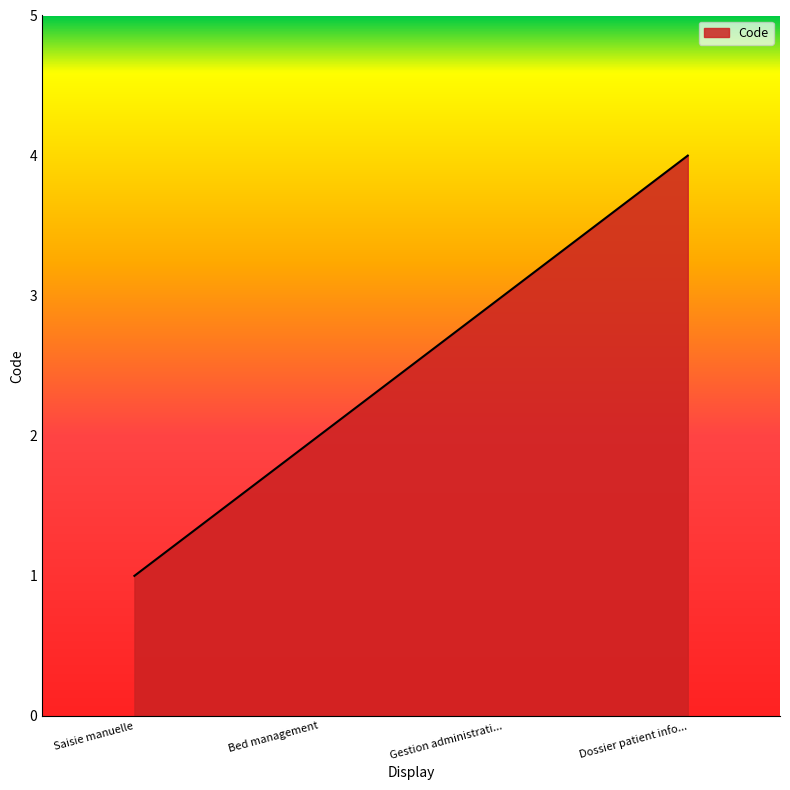

At which label is the value closest to 2?

Bed management